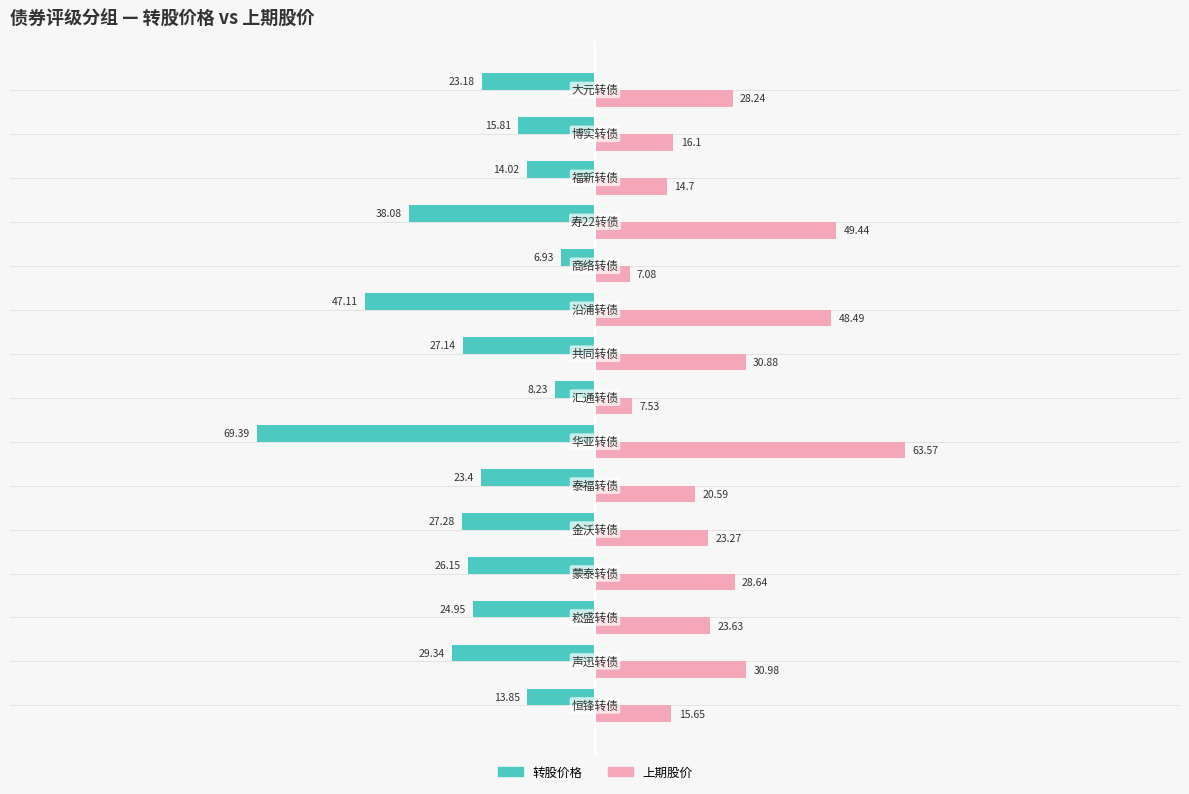

What is the average value of the 上期股价 series?

27.3